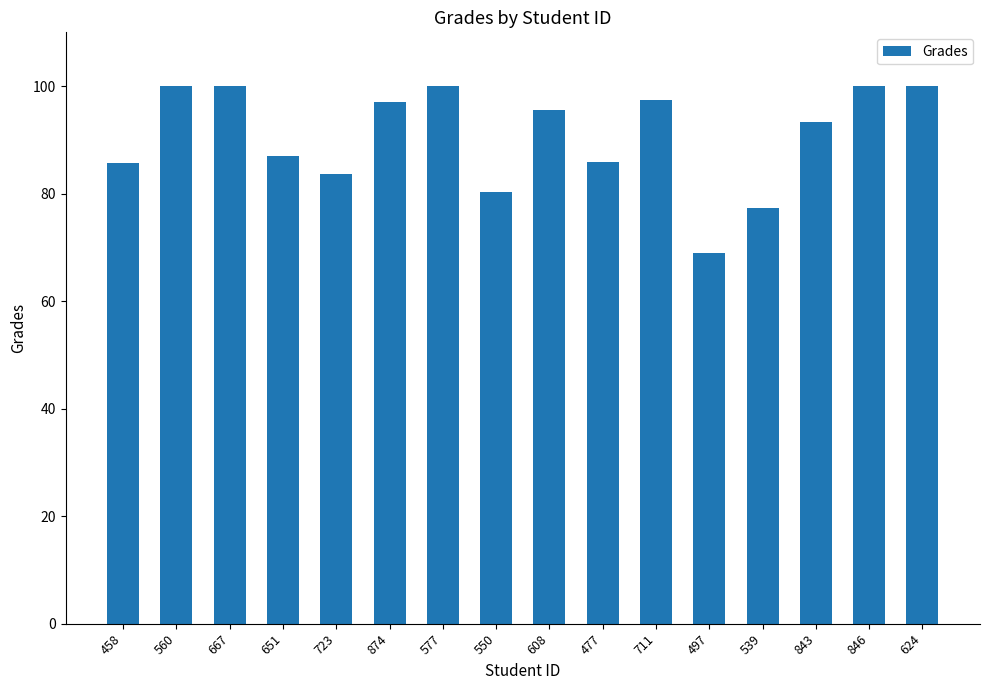

What is the smallest value displayed?

68.9